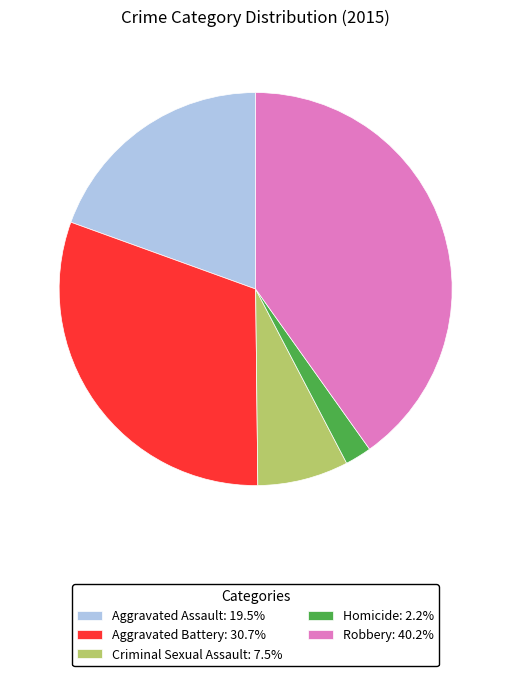

Approximately how many times larger is the value at Aggravated Battery: 30.7% compared to Homicide: 2.2%?

14.1